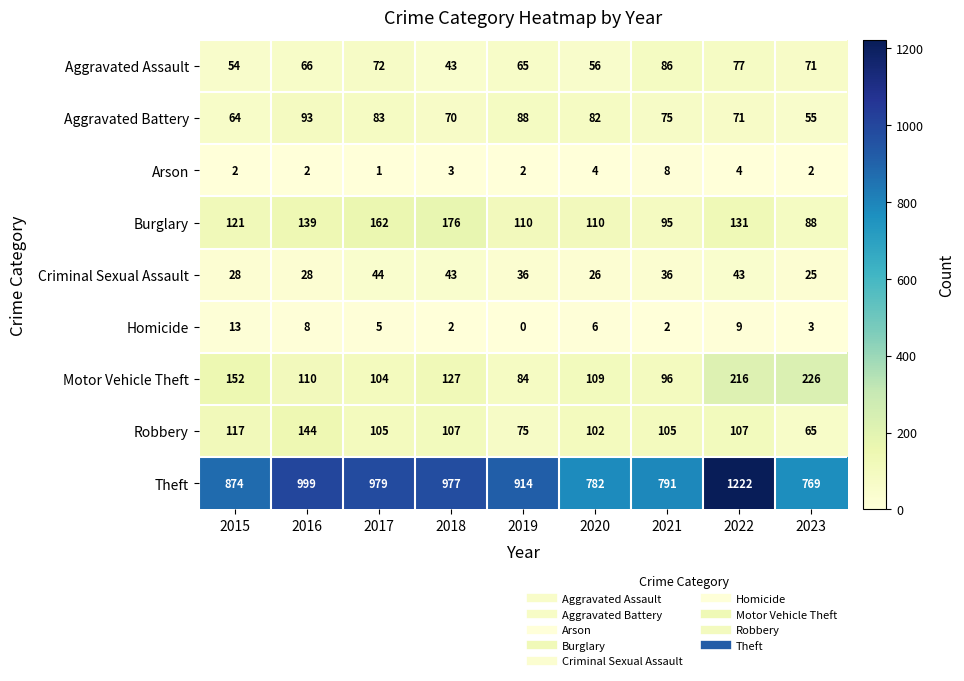

How many values in the Homicide series are below 5?

4